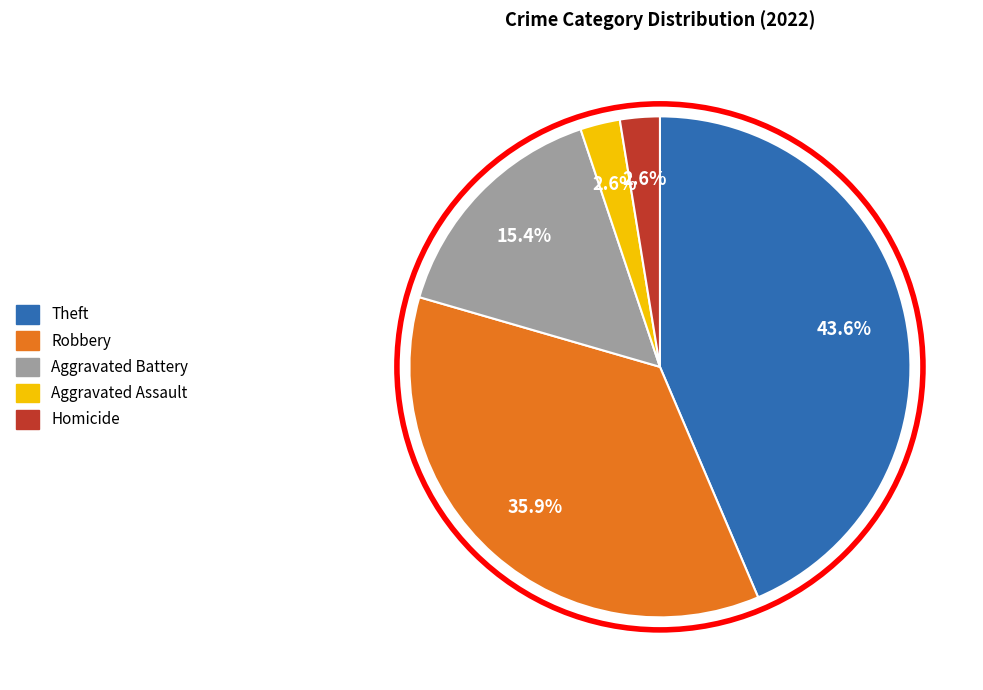

To the nearest percent, what is the difference between the largest and smallest slice percentages?

41%